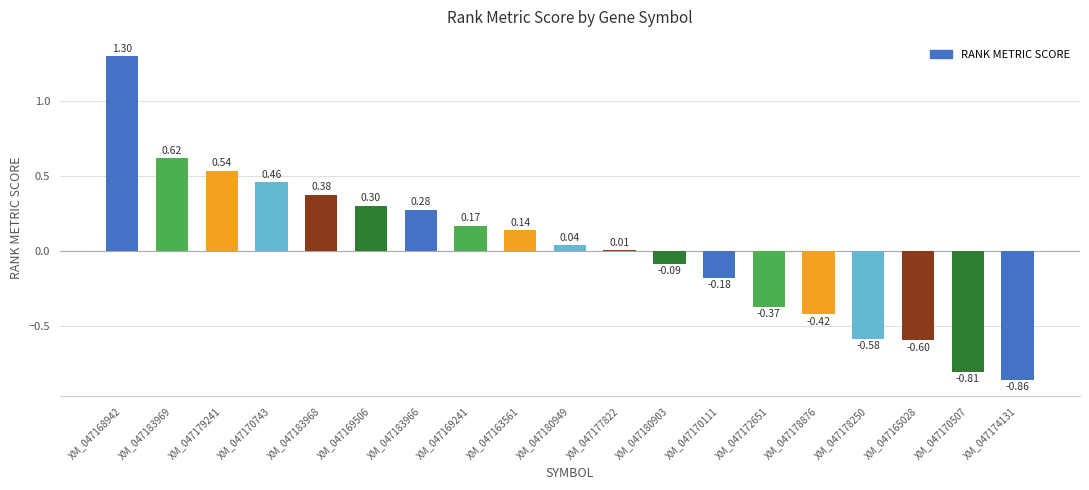

Between XM_047177822 and XM_047179241, which is larger?

XM_047179241